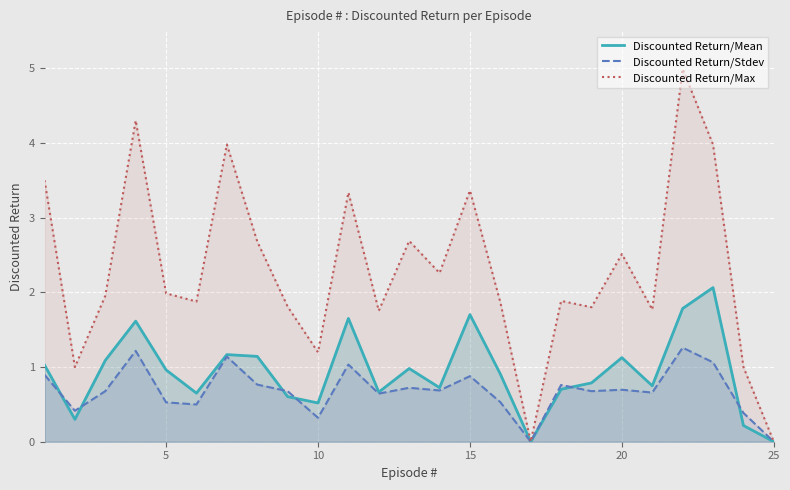

How many lines are shown in the chart?

3